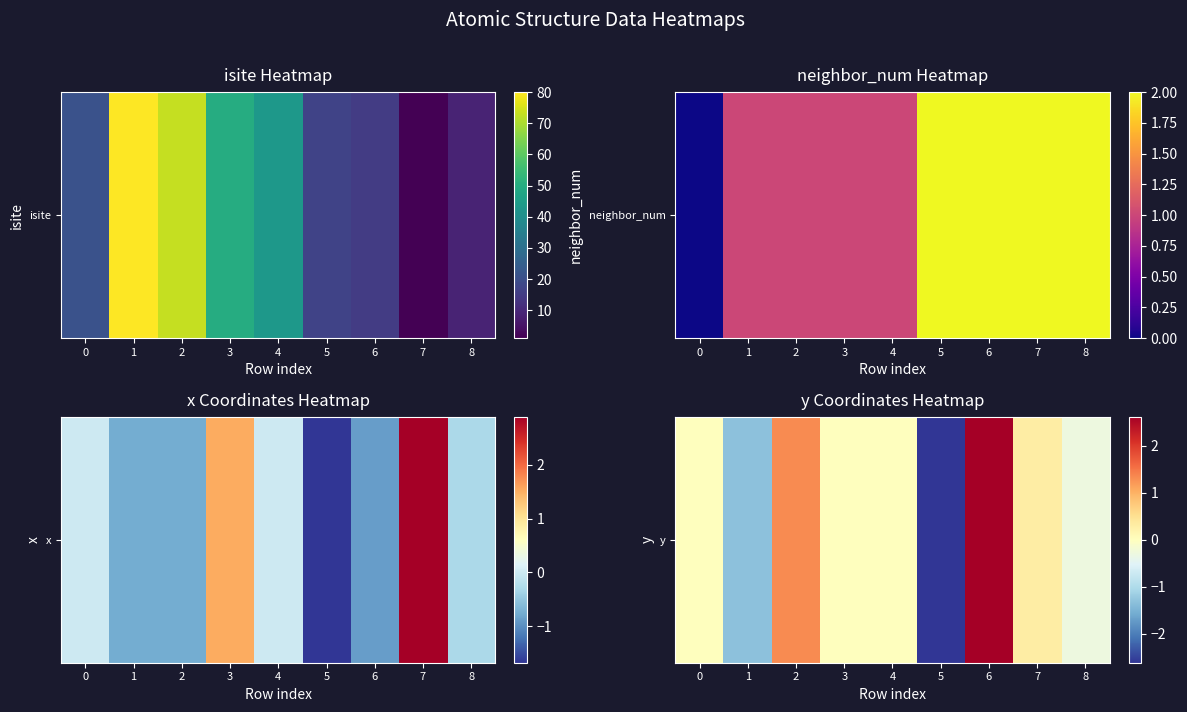

Which has a higher value, 1 or 8?

8